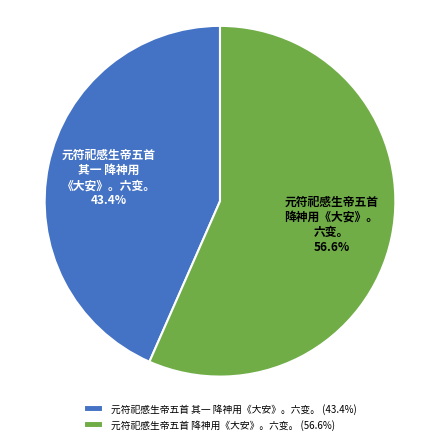

Which has a higher value, 元符祀感生帝五首 其一 降神用《大安》。六变。 (43.4%) or 元符祀感生帝五首 降神用《大安》。六变。 (56.6%)?

元符祀感生帝五首 降神用《大安》。六变。 (56.6%)